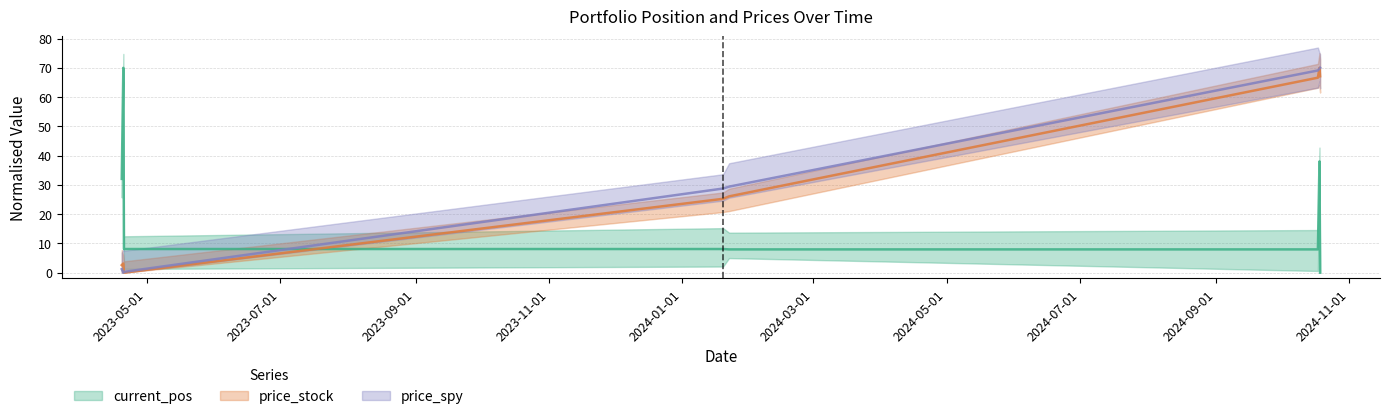

What is the difference between the price_stock values at 2023-04-20 09:30:00 and 2023-04-19 16:00:00?

0.6